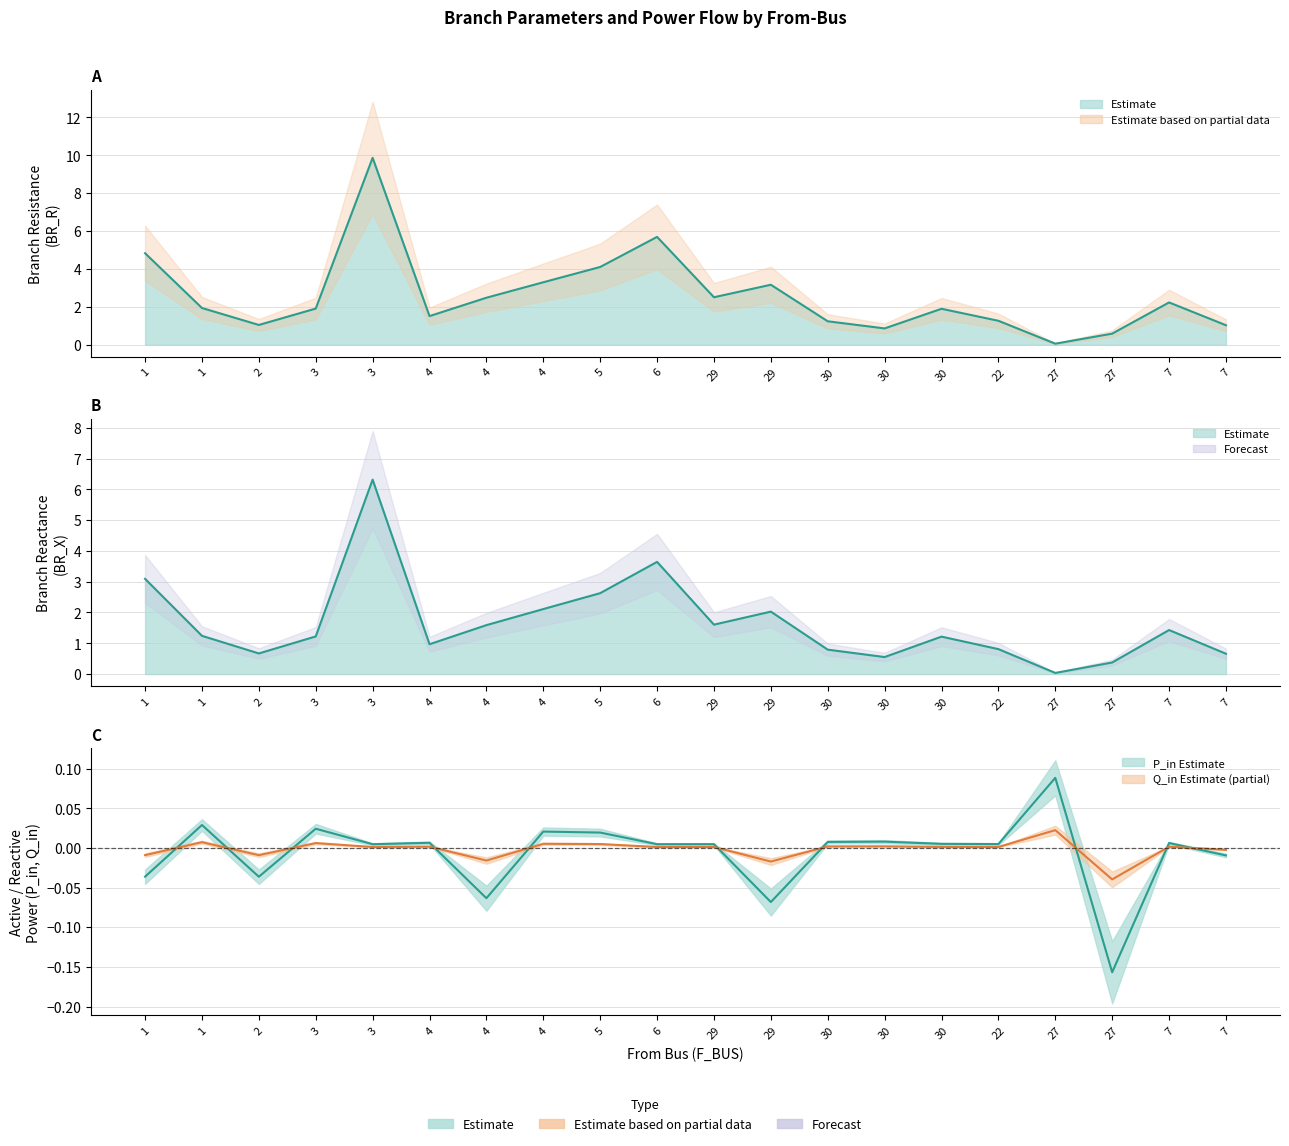

How many interior local valleys does the BR_X series have?

5